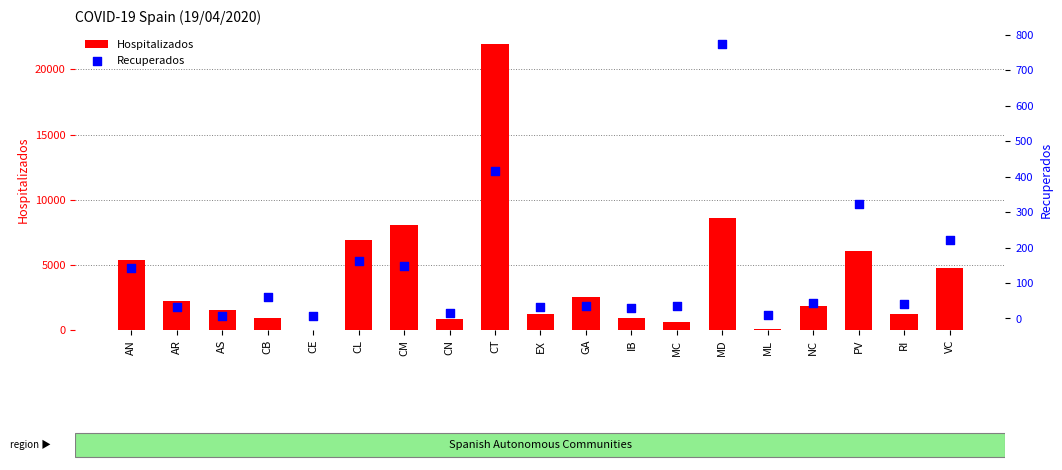

Is the value of Recuperados at ML greater than the value of Hospitalizados at EX?

No